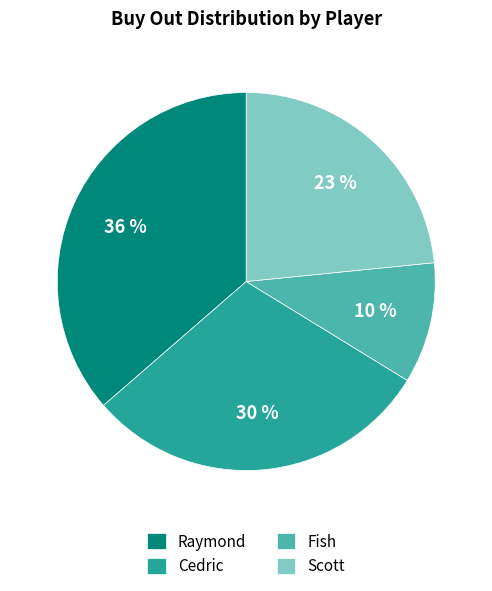

Does Raymond account for over 50% of the chart?

No